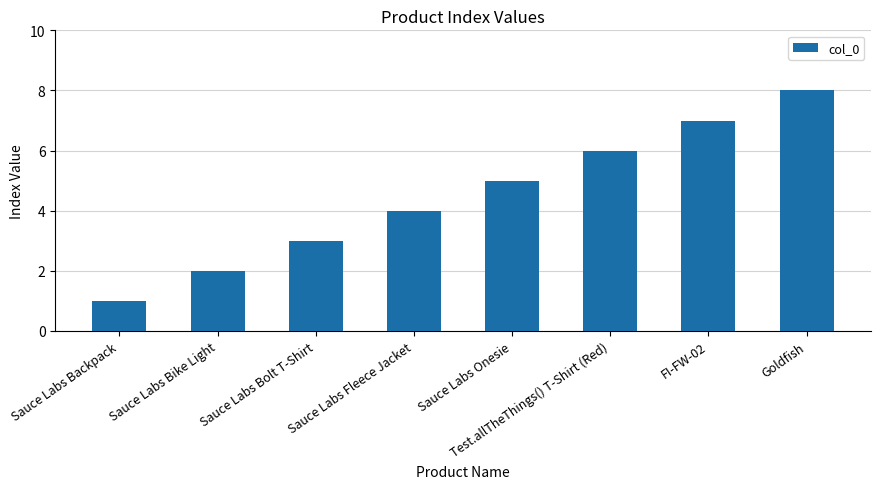

List the labels in order of value, smallest first.

Sauce Labs Backpack, Sauce Labs Bike Light, Sauce Labs Bolt T-Shirt, Sauce Labs Fleece Jacket, Sauce Labs Onesie, Test.allTheThings() T-Shirt (Red), FI-FW-02, Goldfish